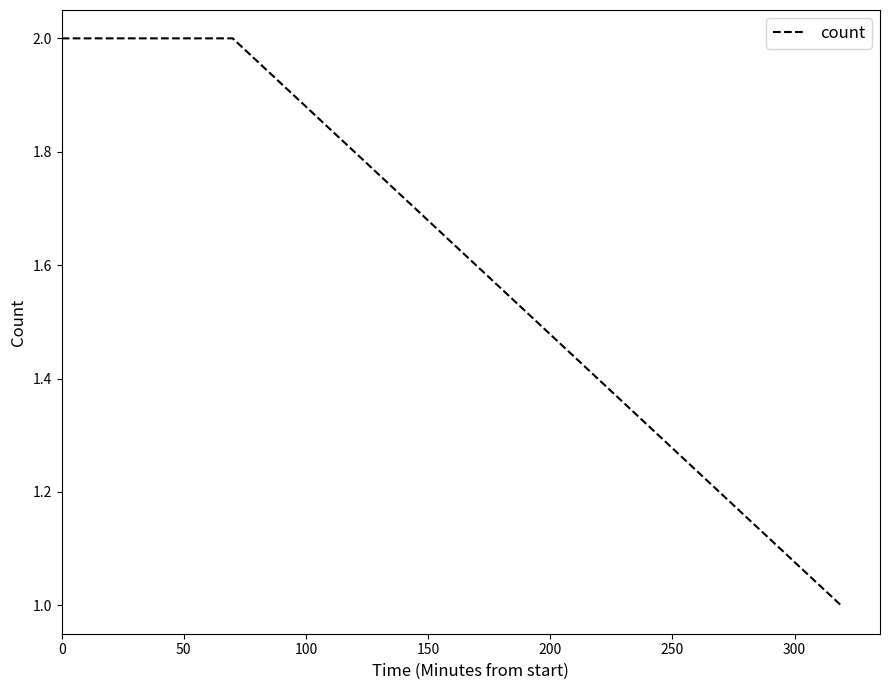

What is the sum of all values?

5